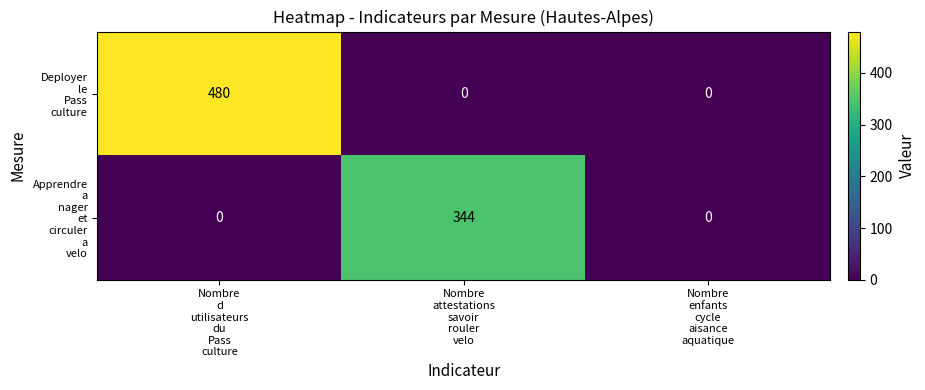

What is the maximum value shown in the chart?

480